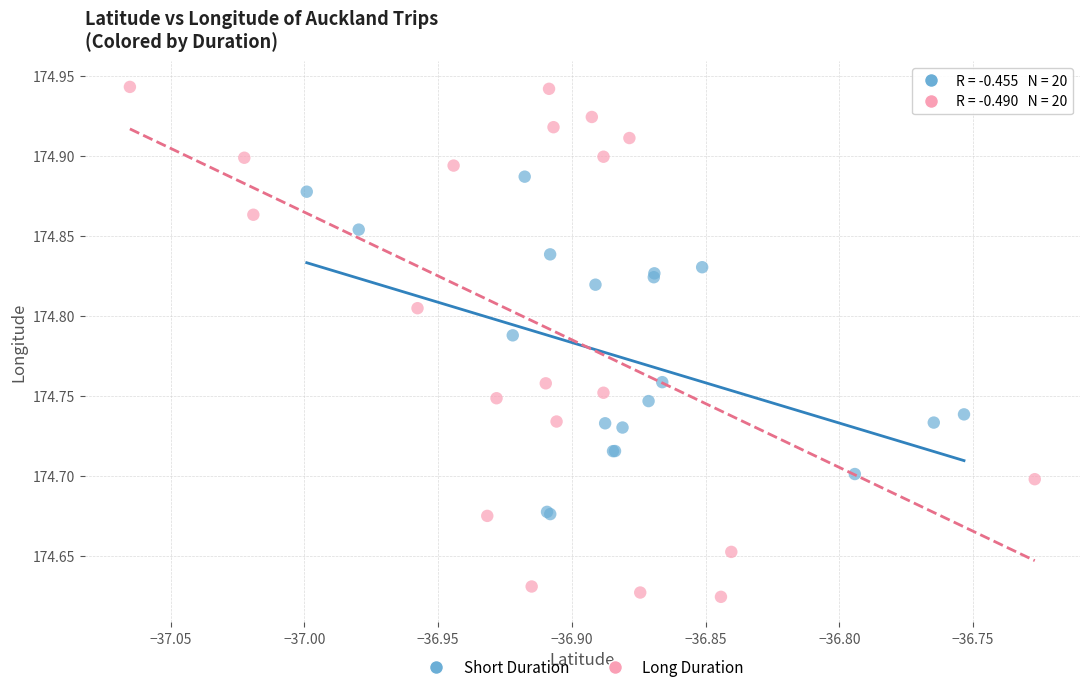

What are all the series names shown in the legend?

Short Duration, Long Duration